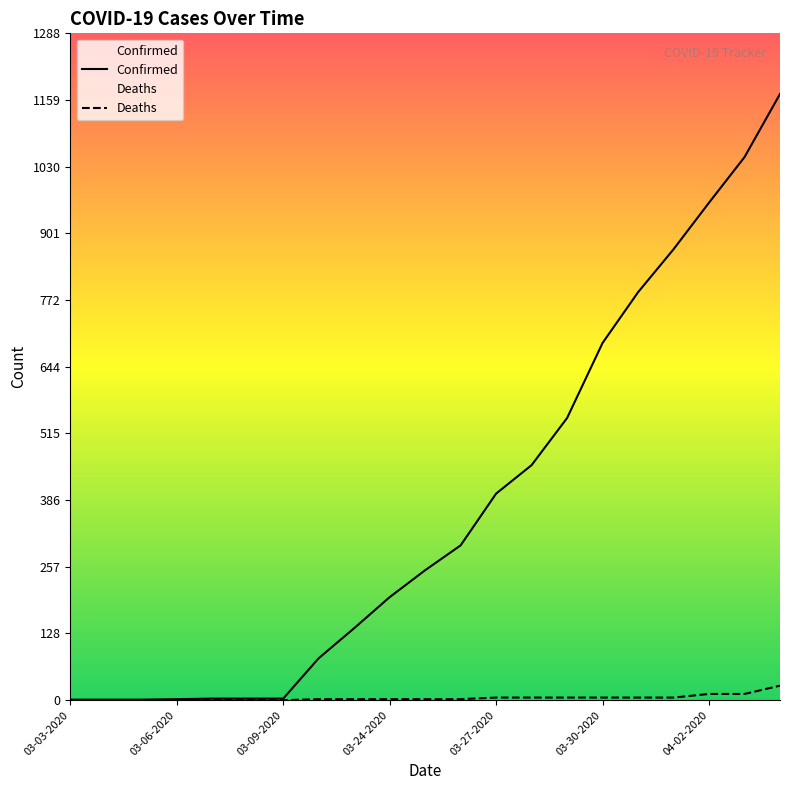

True or false: Confirmed and Deaths cross at least once.

False